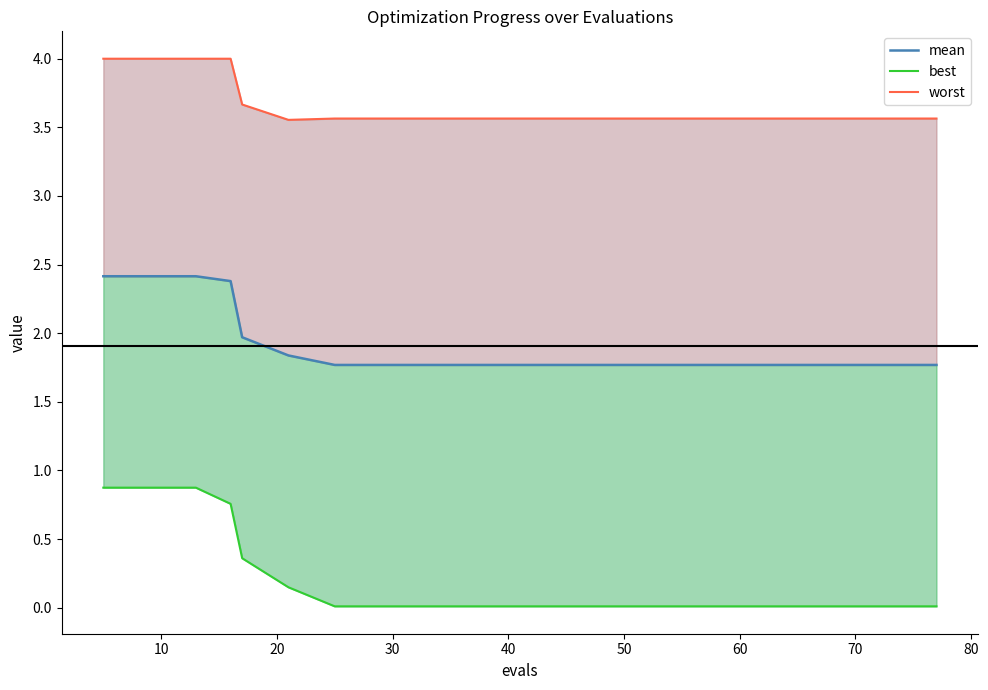

At which label is best closest to 0?

60